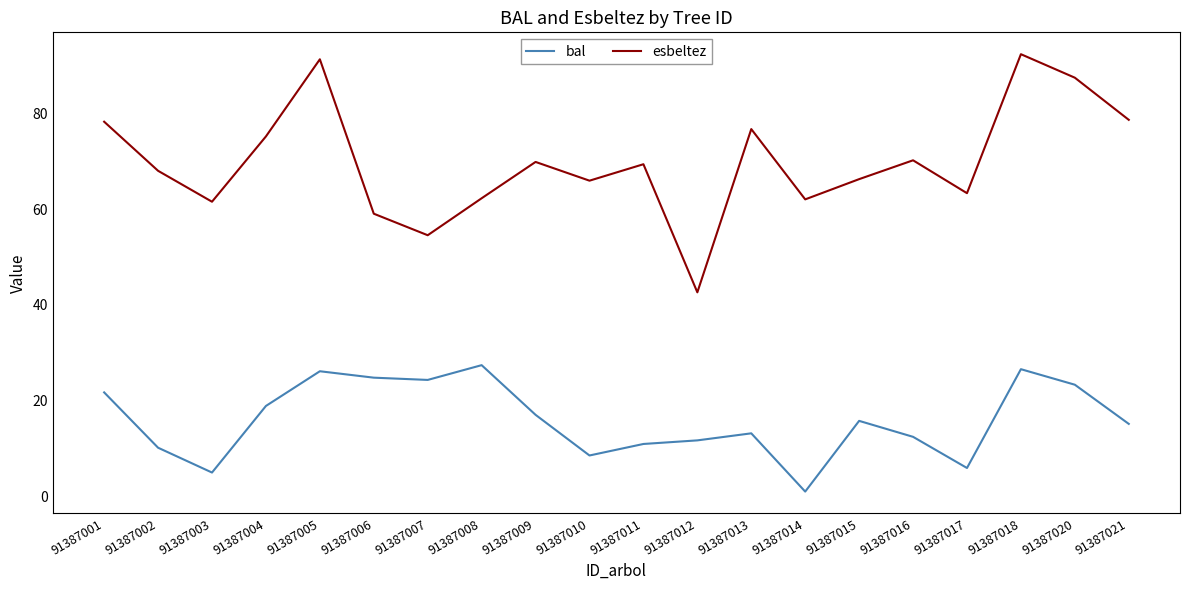

Read the bal value at 91387021.

15.2